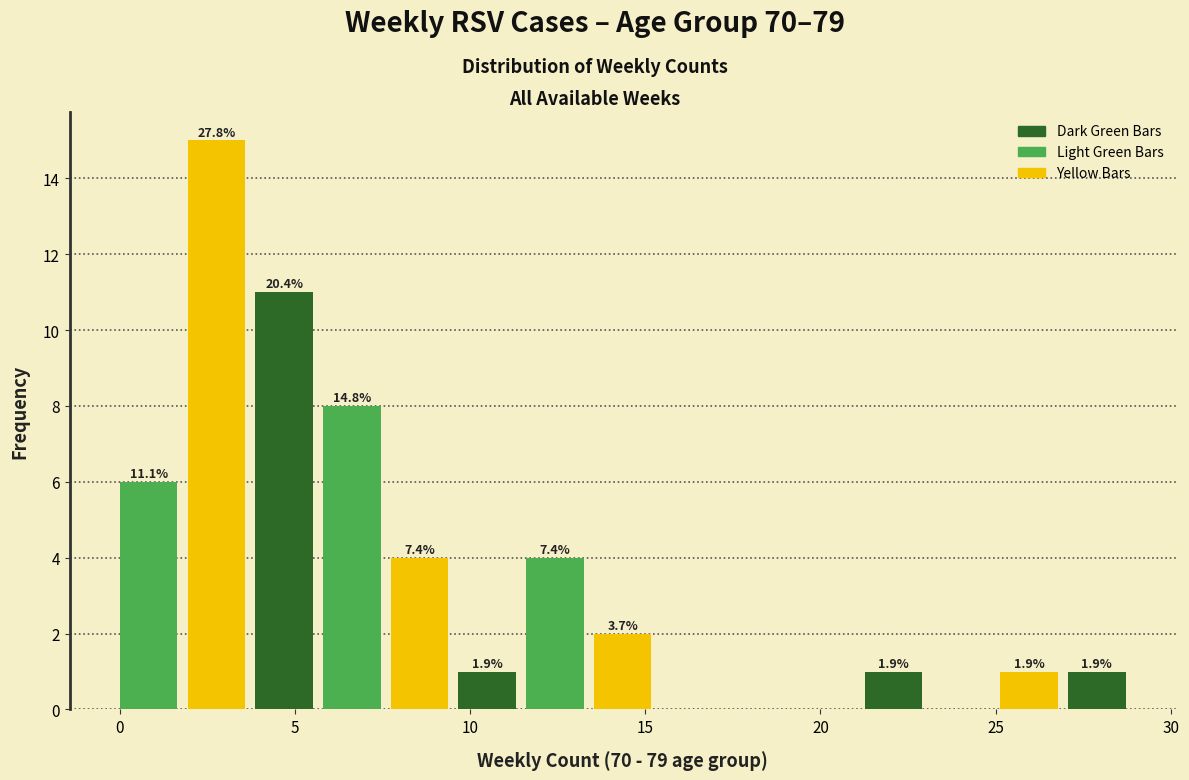

Read against the x-axis, roughly where is the centre of the tallest bar?

3.0